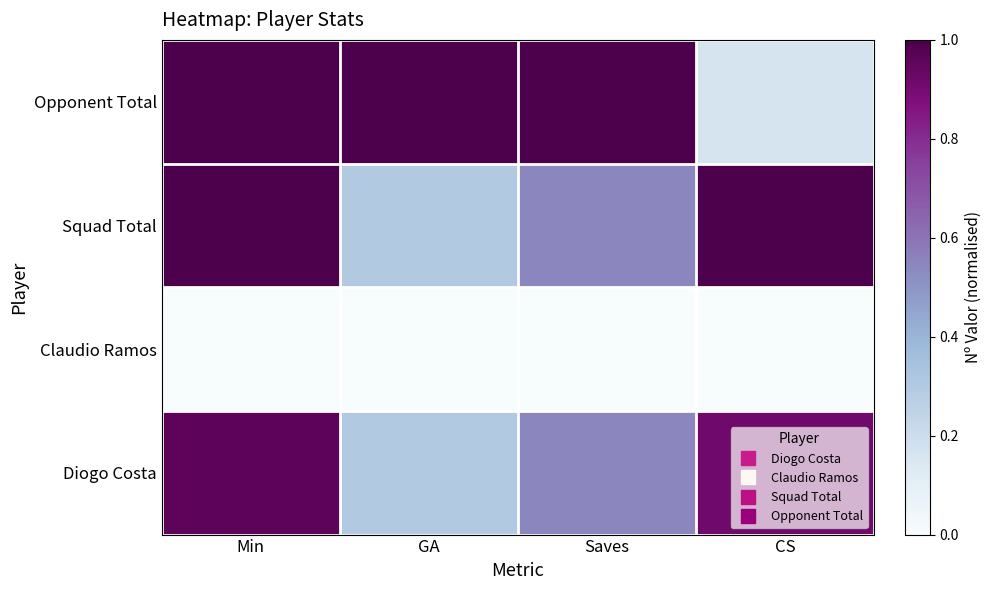

How many categories are shown in the chart?

4